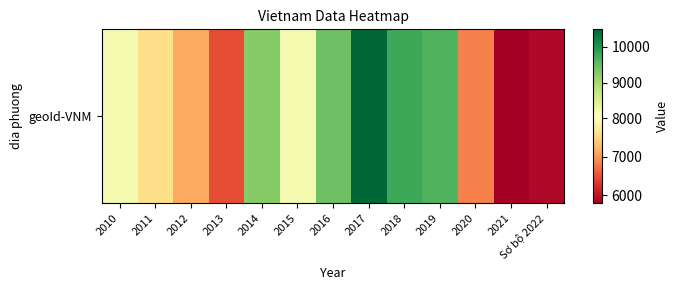

Read the value at 2020, to the nearest 50.

6850